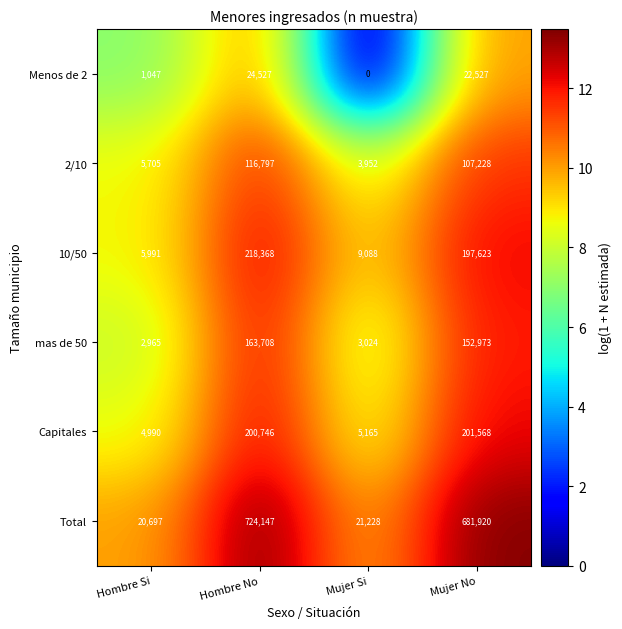

Which series changed the most between Hombre No and Mujer No?

Total